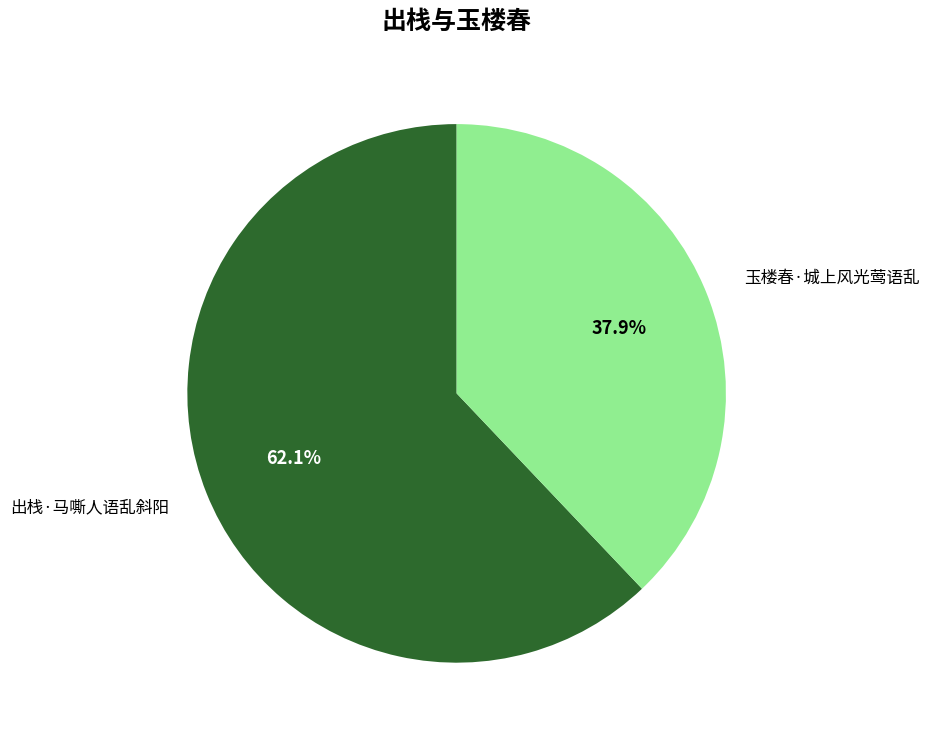

Is there any slice that represents more than half of the pie?

Yes